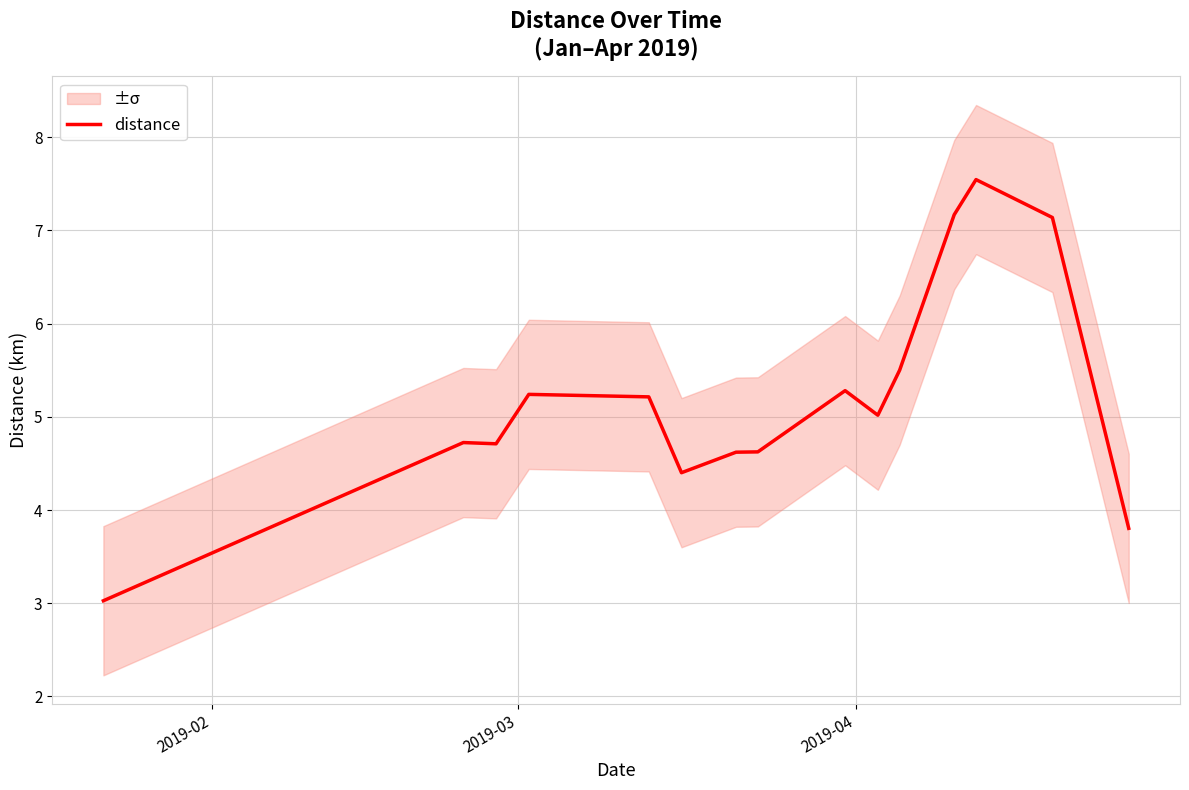

The value at 2019-02 is 1.2. True or false?

False